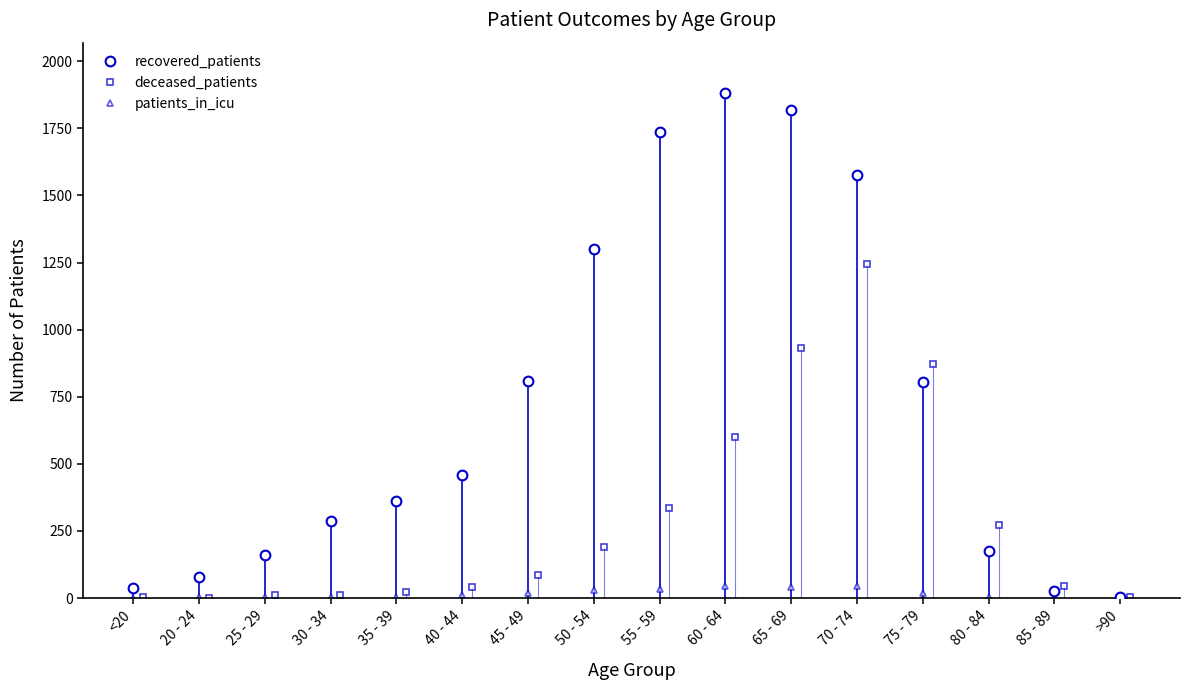

How many data points does each series have?

16